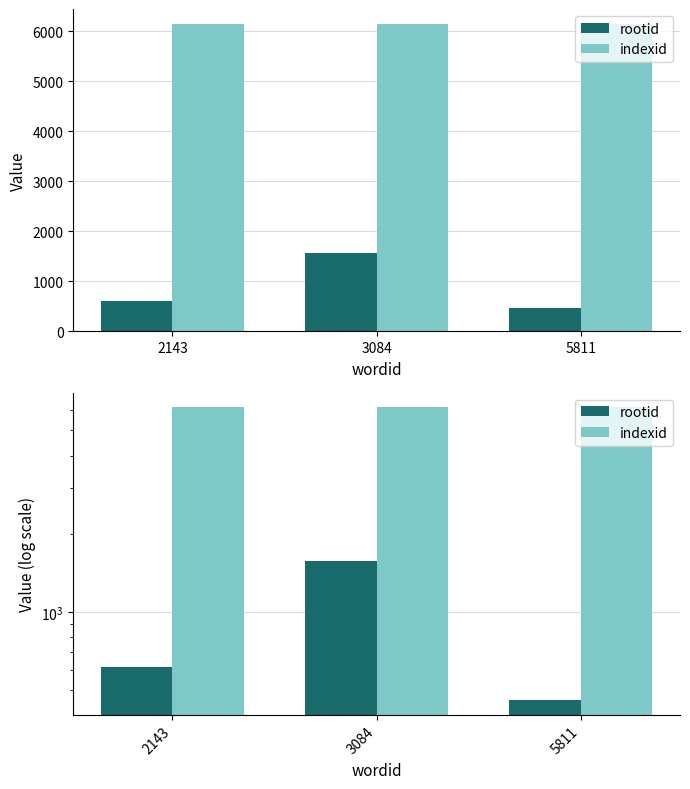

True or false: rootid has a value of 649 at 5811.

False